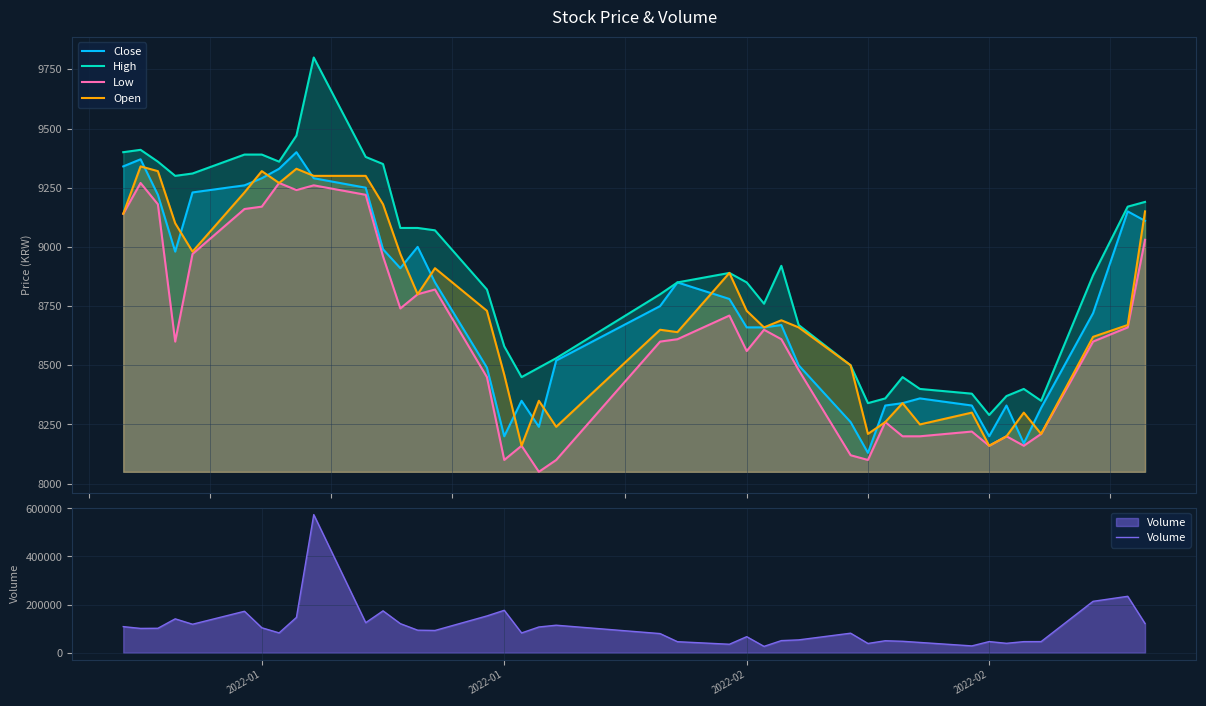

What is the difference between the maximum and second lowest values in the Volume series?

545800